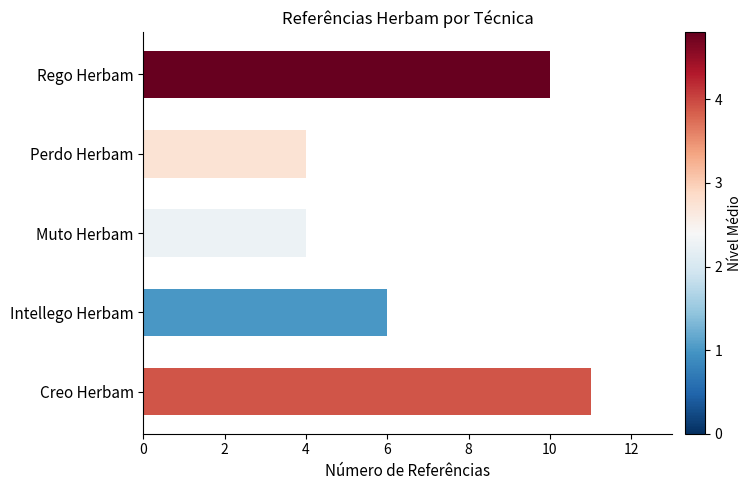

The value at Creo Herbam is 11. True or false?

True